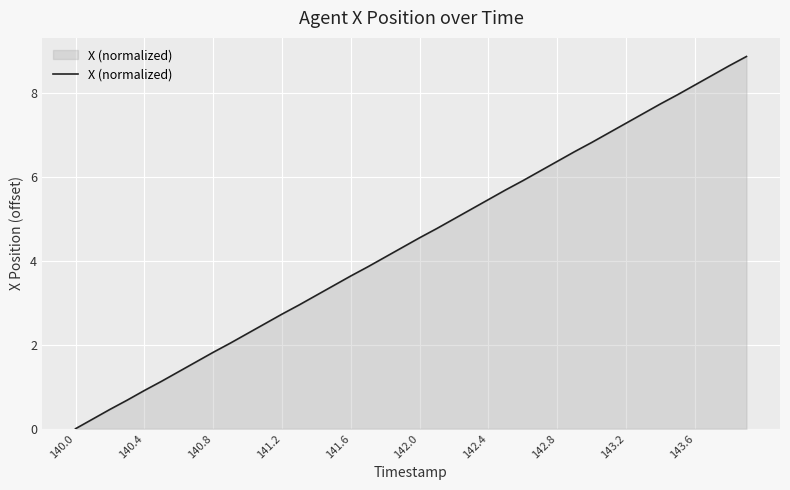

How many lines are shown in the chart?

1